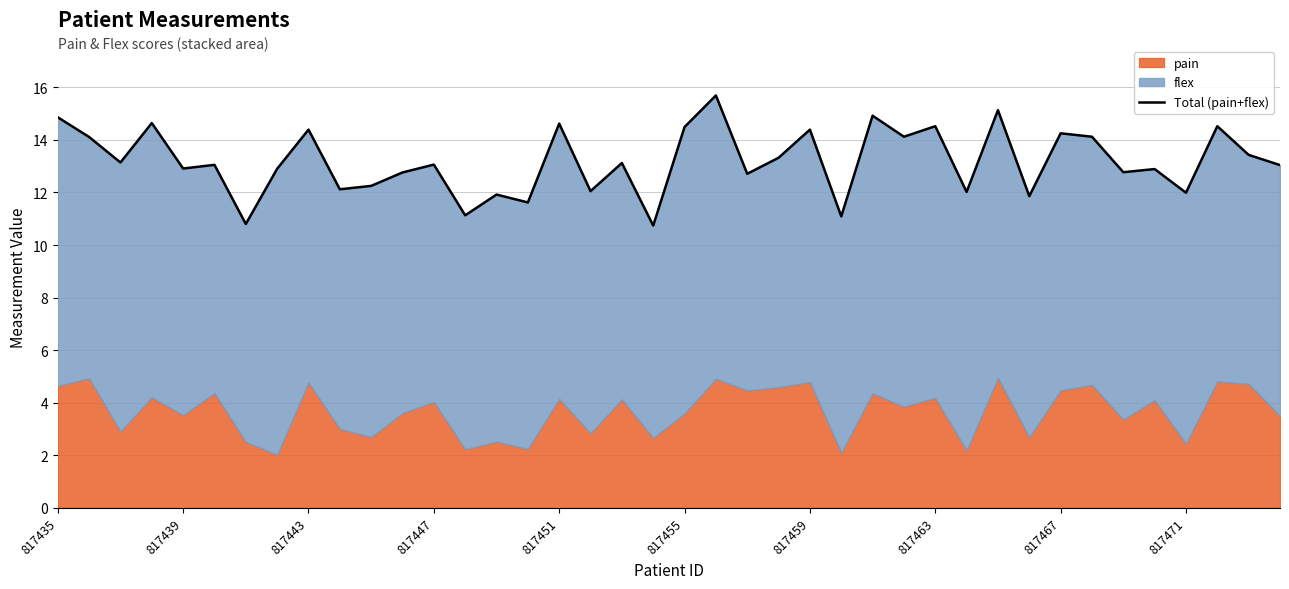

What is the sum of all values?

527.5